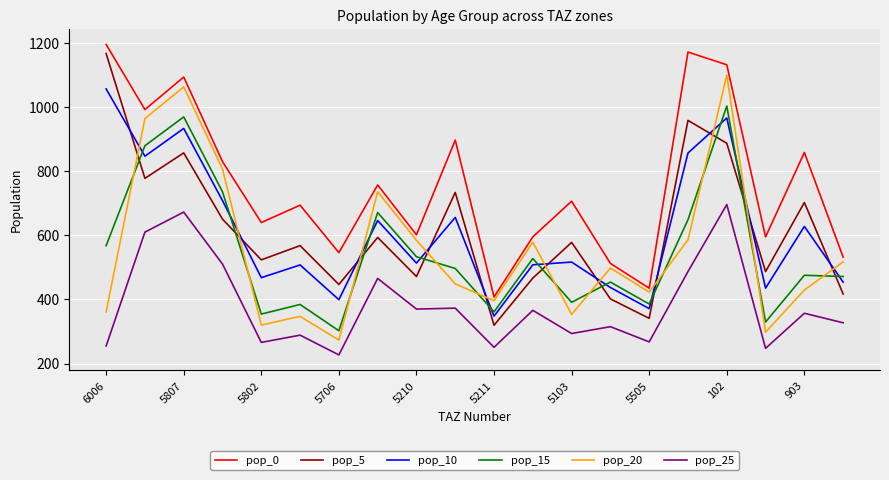

True or false: pop_0 and pop_5 cross at least once.

False